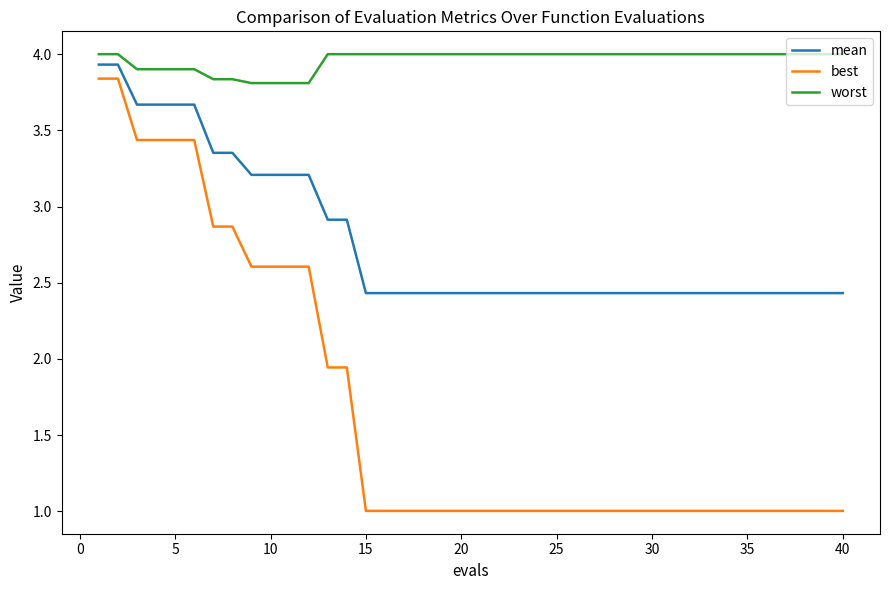

What is the greatest value displayed?

4.0